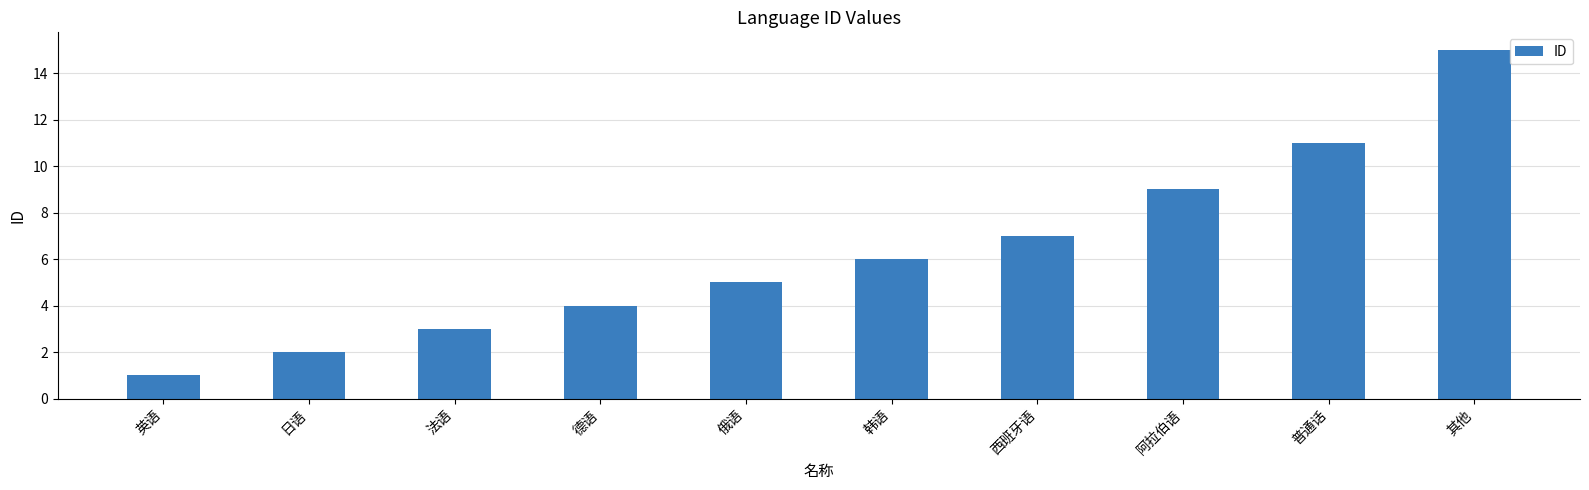

Does the chart contain any negative values?

No